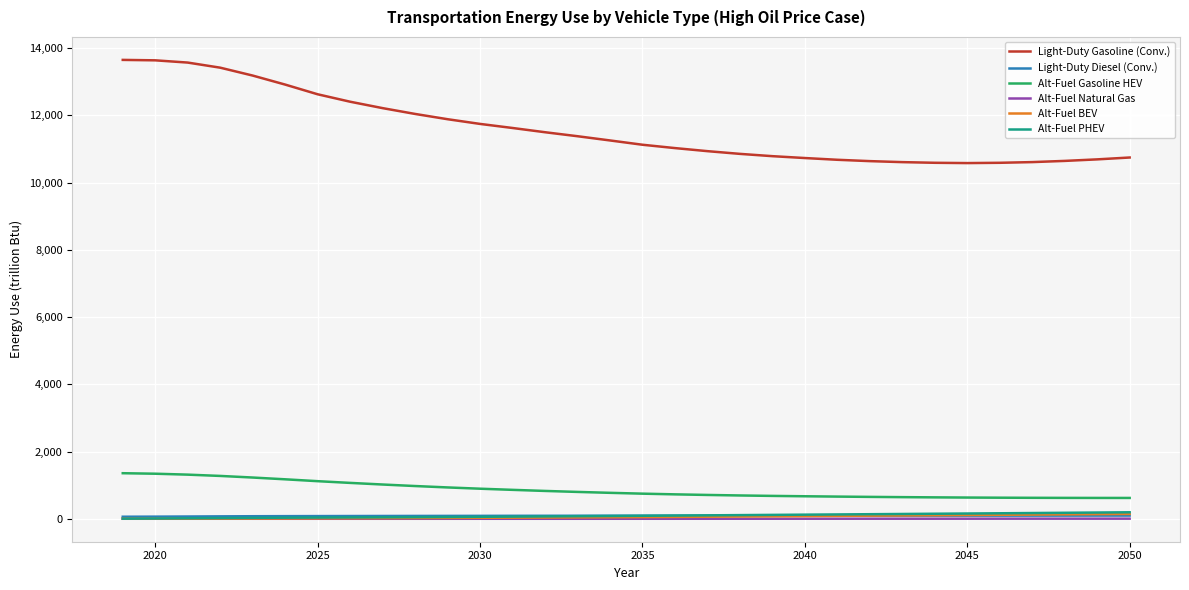

What is the maximum value shown in the chart?

13649.7